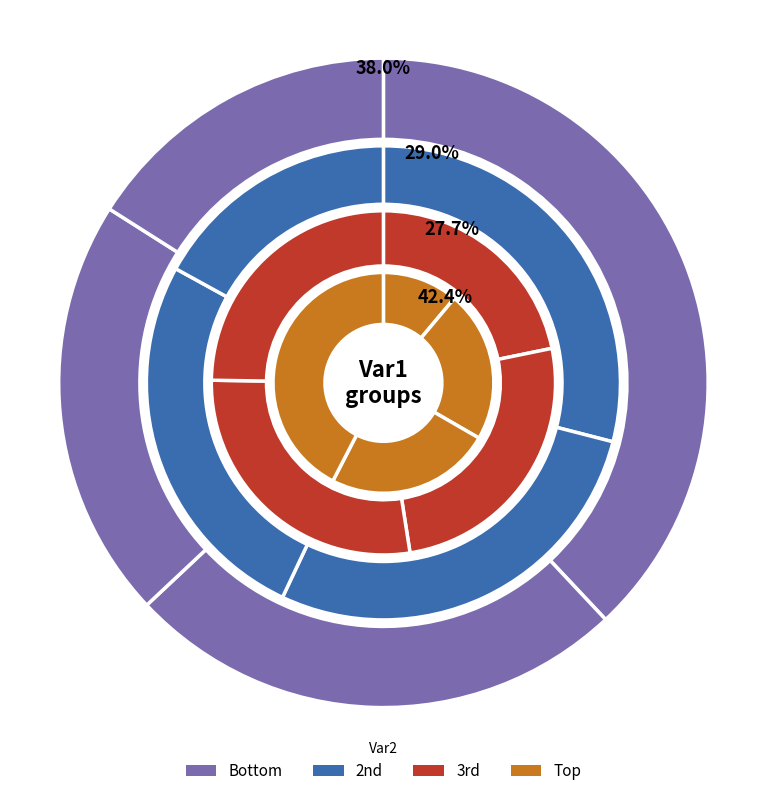

To the nearest percent, what is the average slice percentage?

25%